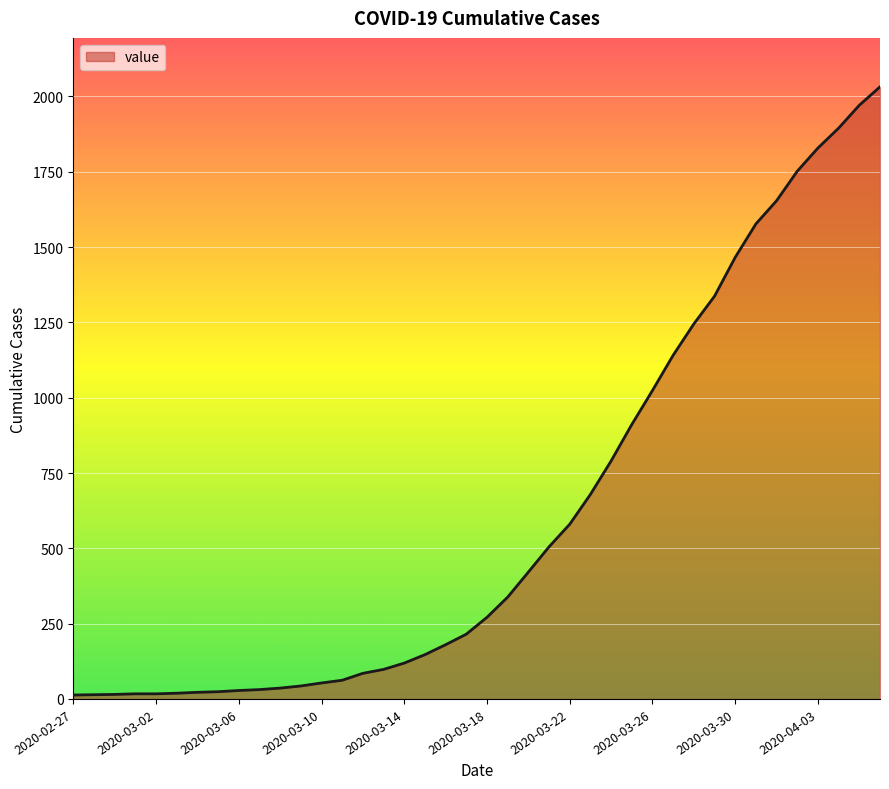

What is the maximum value shown in the chart?

2032